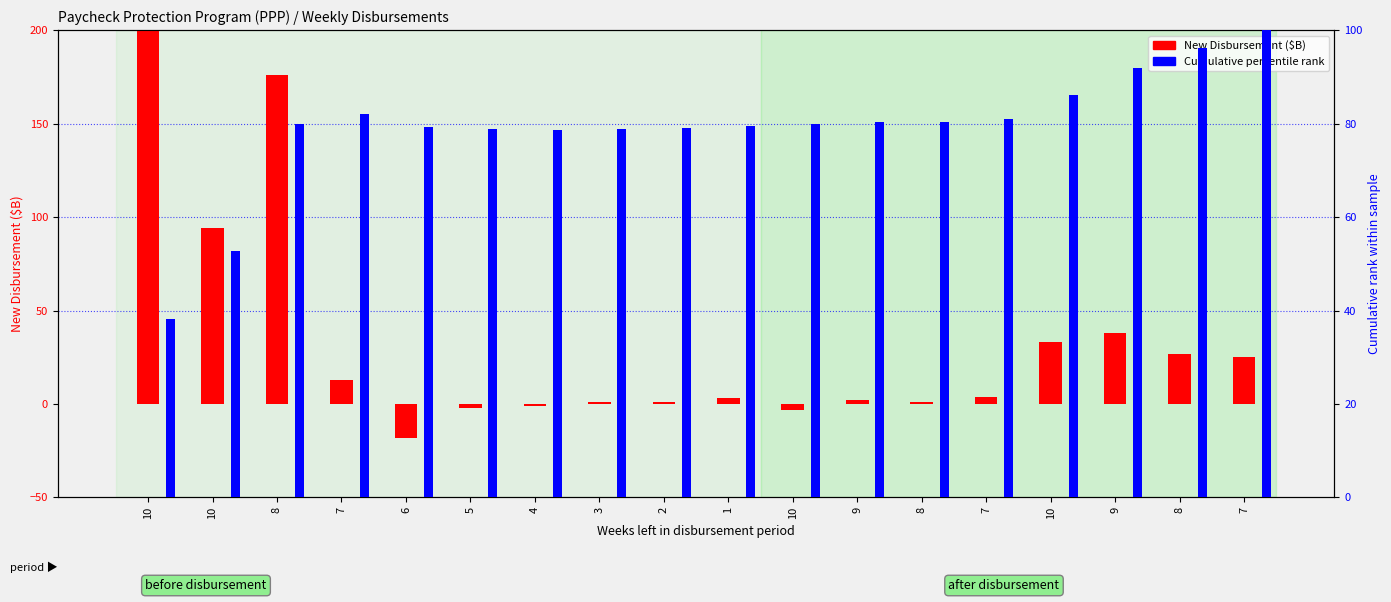

What is the label of the 18th bar from the left?

7